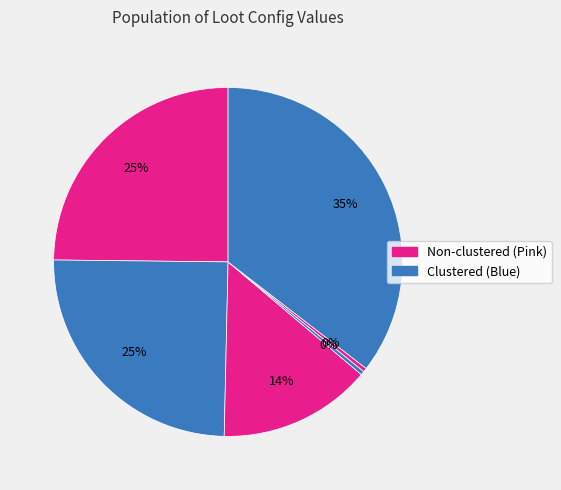

Count the number of slices in the pie.

6